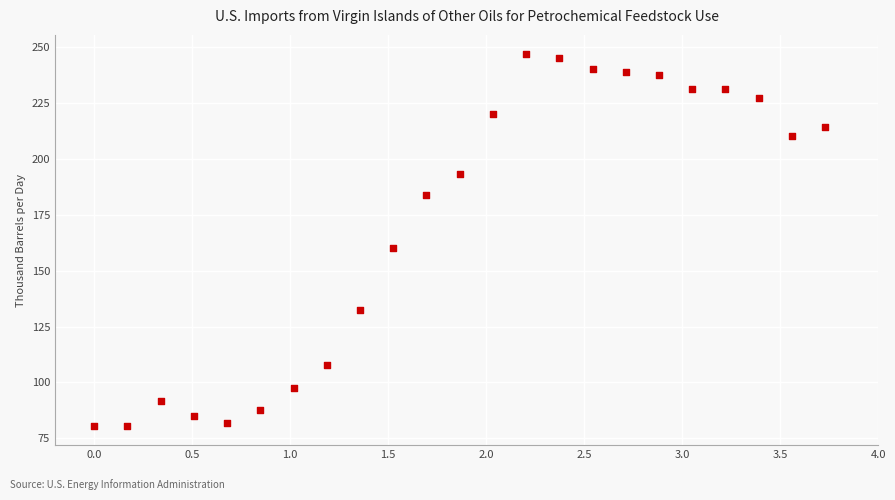

What is the range of X values (max minus min)?

3.7